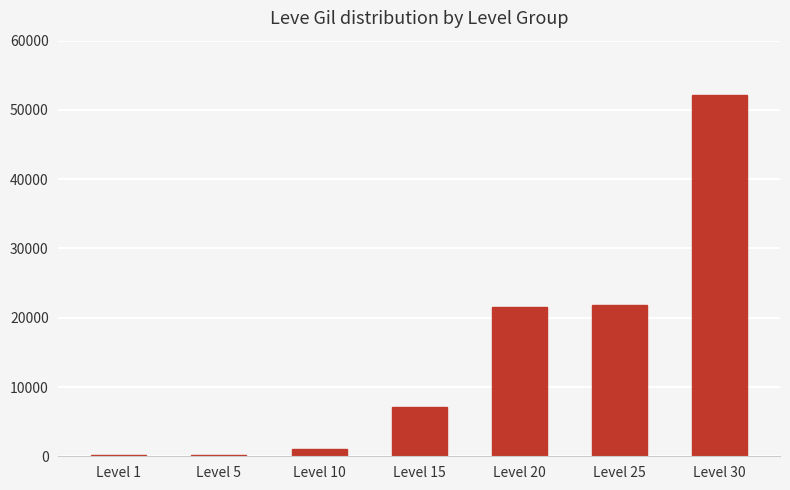

What is the greatest value displayed?

52220